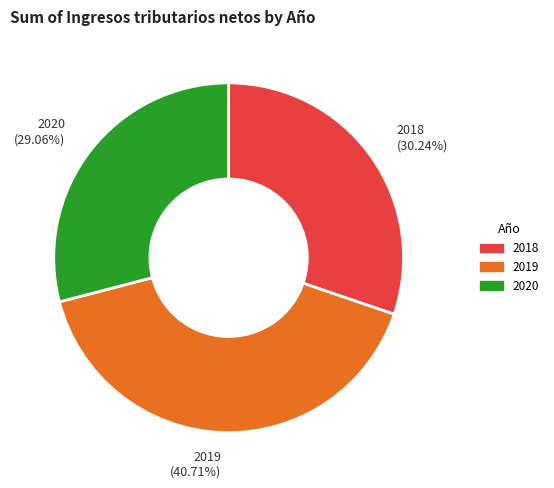

Approximately how many times larger is the value at 2019 compared to 2020?

1.4